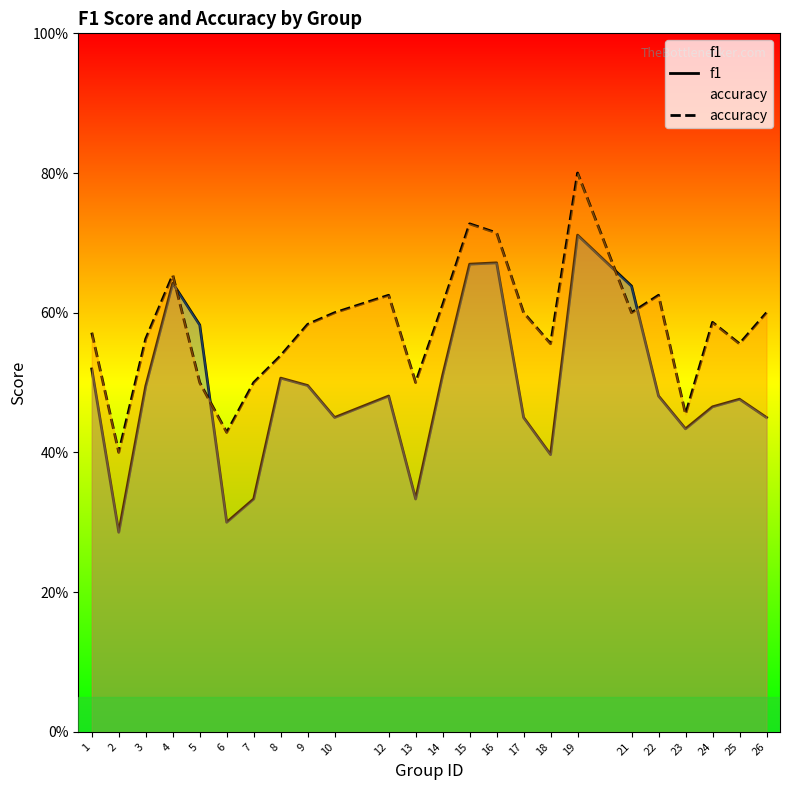

Reading left to right, list all the values displayed in this chart.

f1: 1=0.5	2=0.3	3=0.5	4=0.6	5=0.6	6=0.3	7=0.3	8=0.5	9=0.5	10=0.5	12=0.5	13=0.3	14=0.5	15=0.7	16=0.7	17=0.5	18=0.4	19=0.7	21=0.6	22=0.5	23=0.4	24=0.5	25=0.5	26=0.5
accuracy: 1=0.6	2=0.4	3=0.6	4=0.7	5=0.5	6=0.4	7=0.5	8=0.5	9=0.6	10=0.6	12=0.6	13=0.5	14=0.6	15=0.7	16=0.7	17=0.6	18=0.6	19=0.8	21=0.6	22=0.6	23=0.5	24=0.6	25=0.6	26=0.6